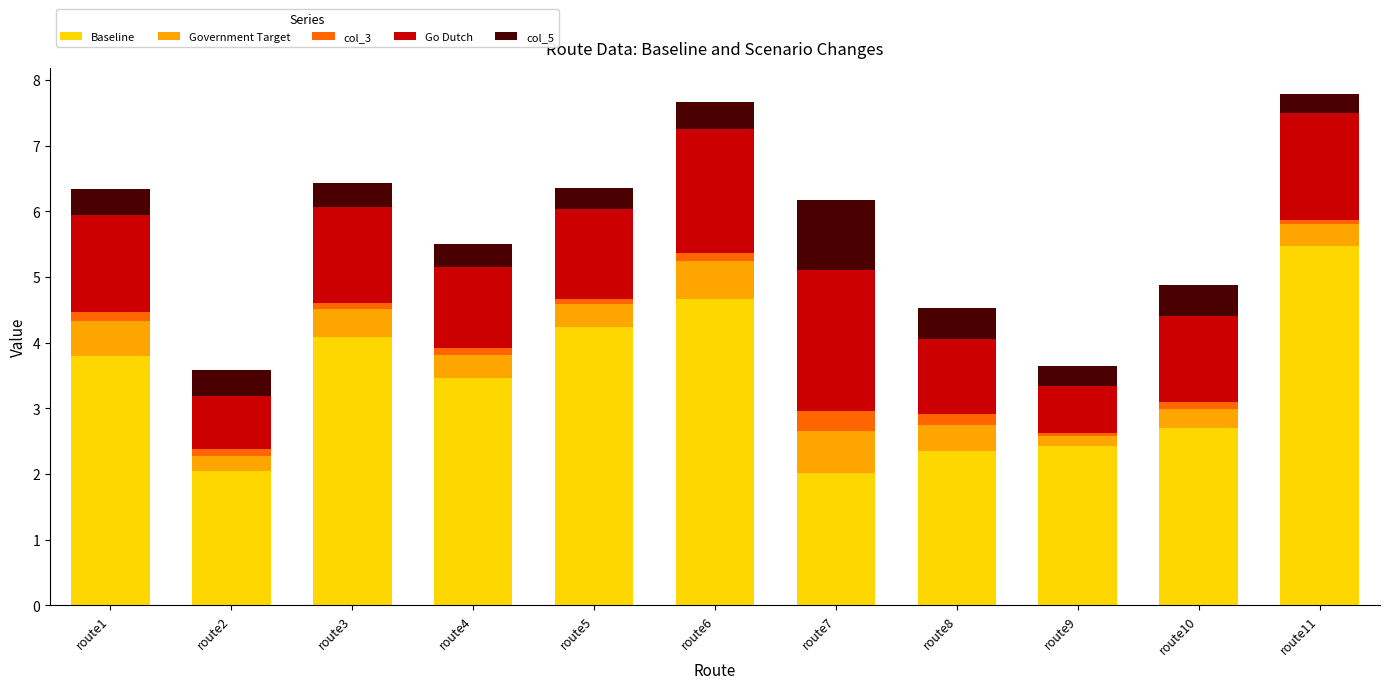

How many values in the Baseline series exceed 3?

6